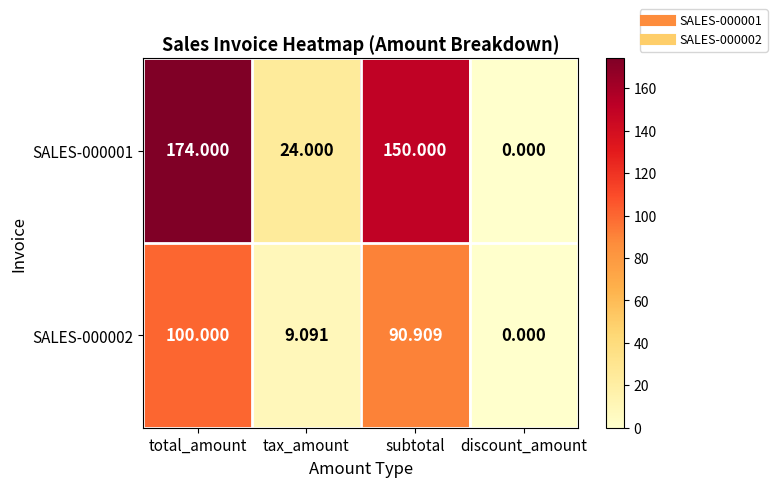

How many data points does each series have?

4